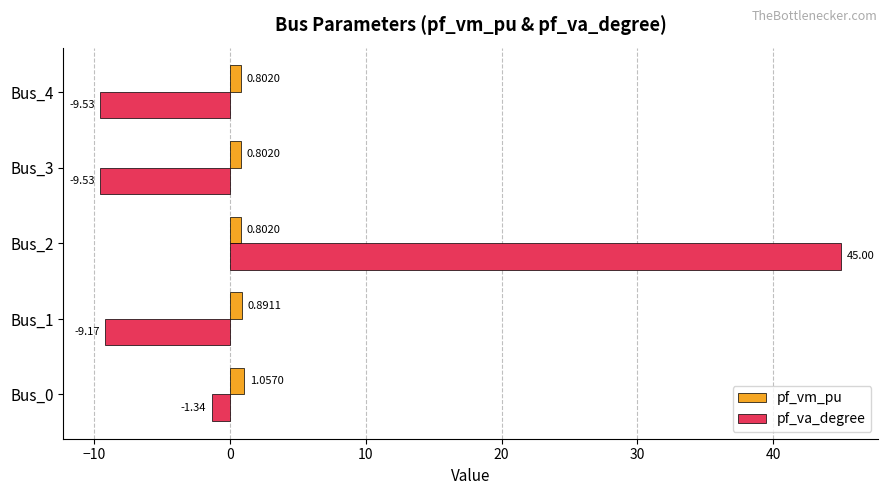

Rank the series by their average value, from lowest to highest.

pf_vm_pu, pf_va_degree